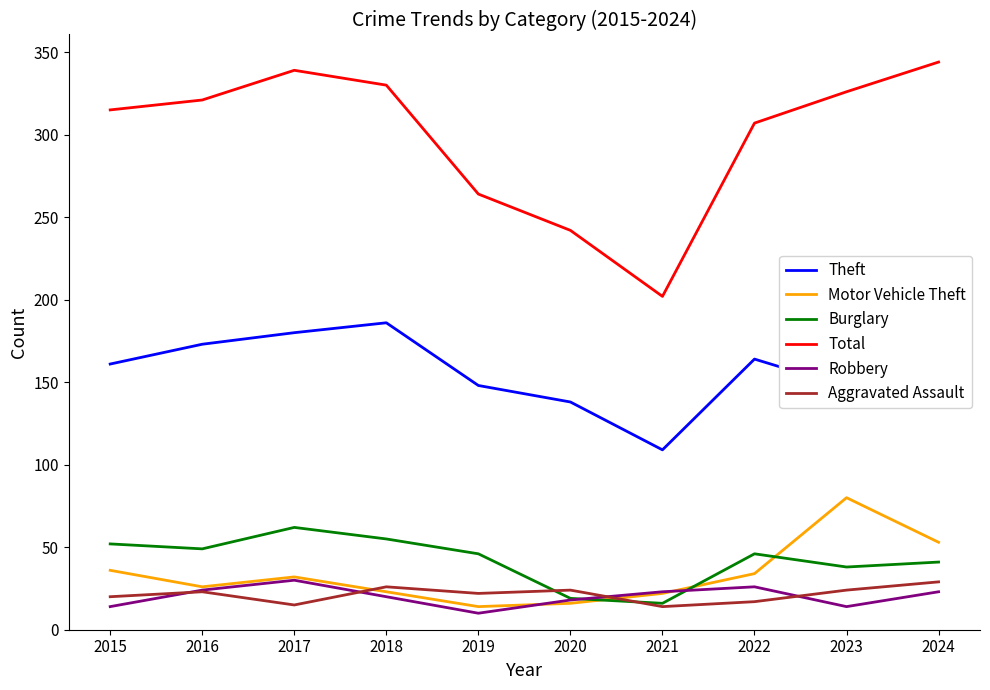

True or false: Aggravated Assault and Theft intersect in this chart.

False